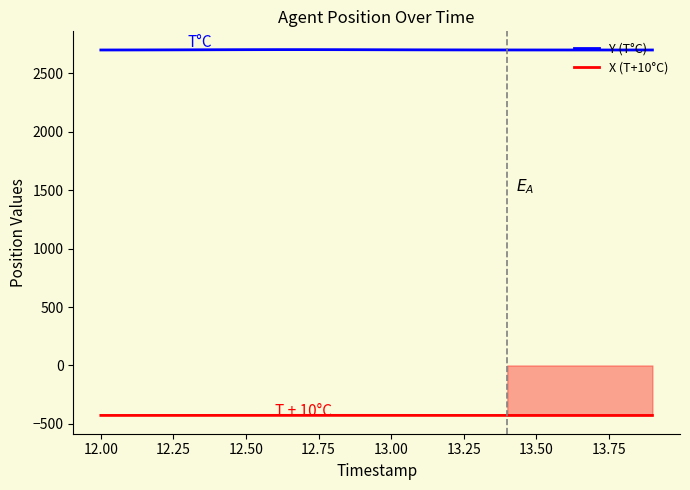

How many values in the Y (T°C) series are below 2698?

9